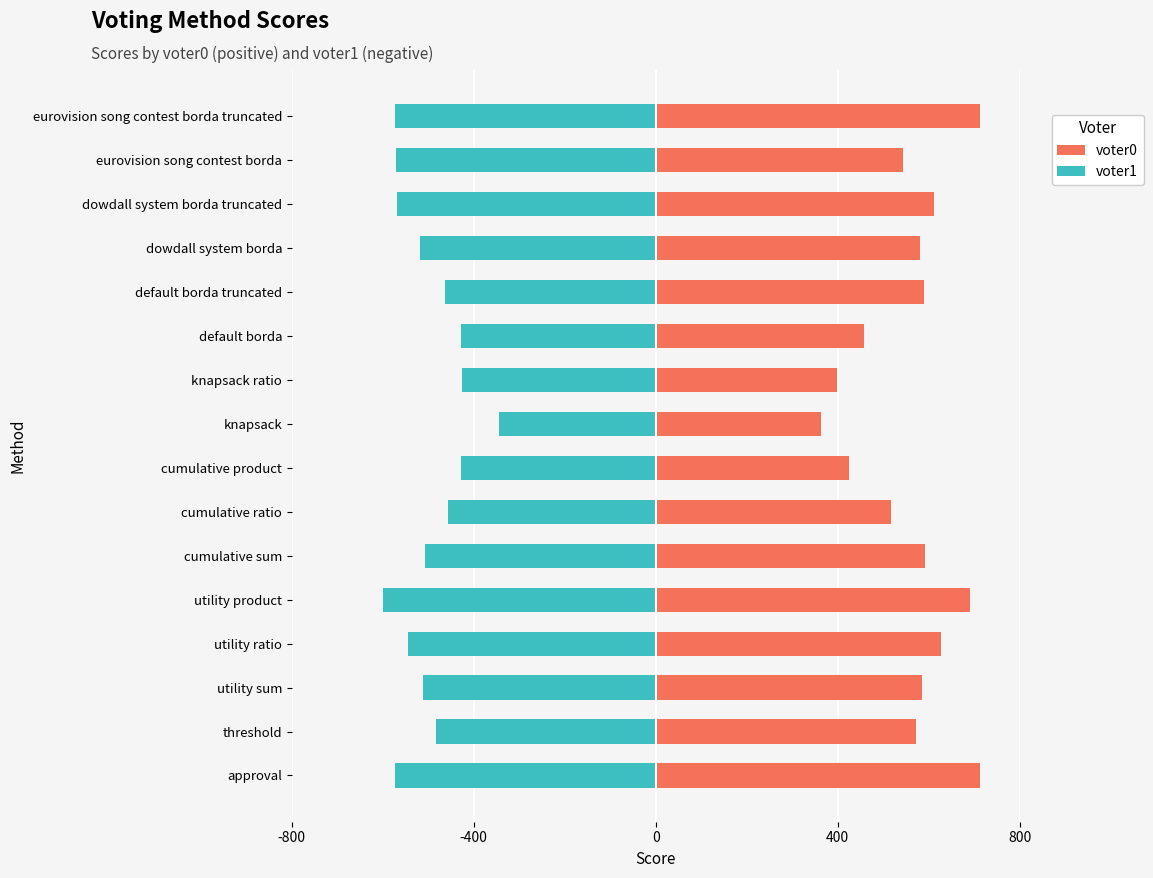

What is the sum of all voter0 values?

8981